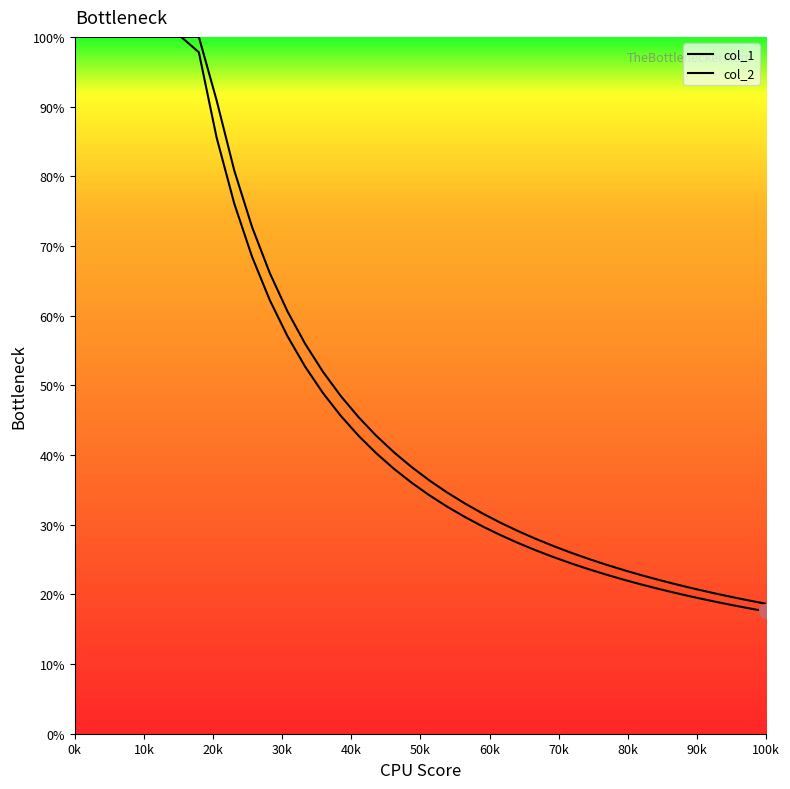

Does the chart have visible grid lines?

No